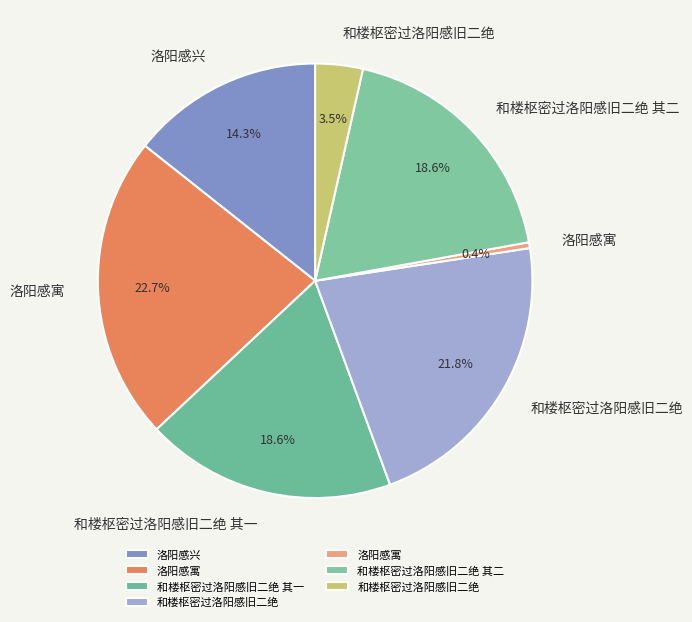

Which slice is the smallest?

洛阳感寓